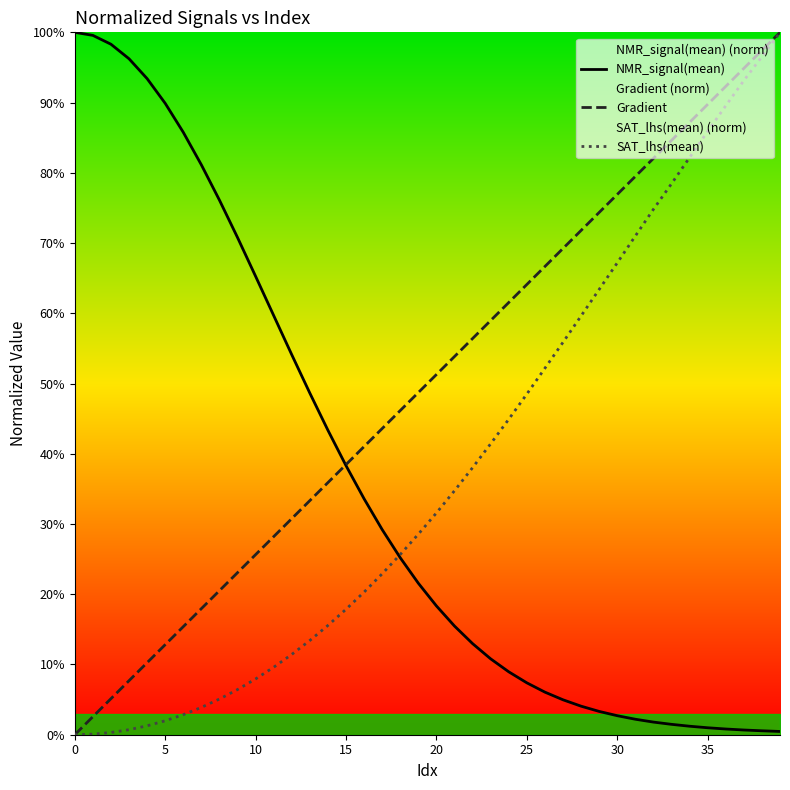

Is the value of SAT_lhs(mean) at 27 greater than the value of NMR_signal(mean) at 21?

Yes